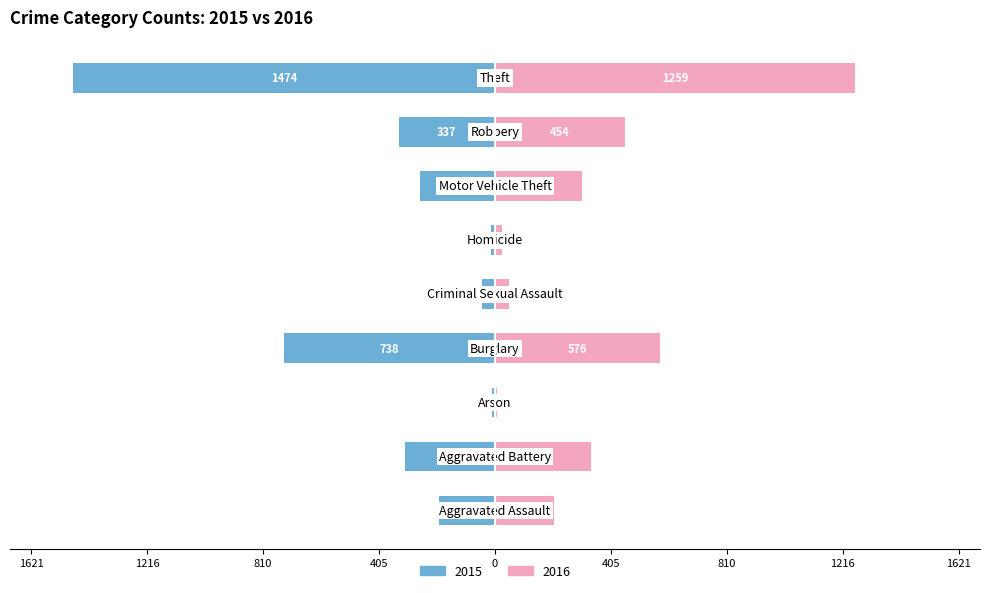

What is the sum of all 2015 values?

-3392